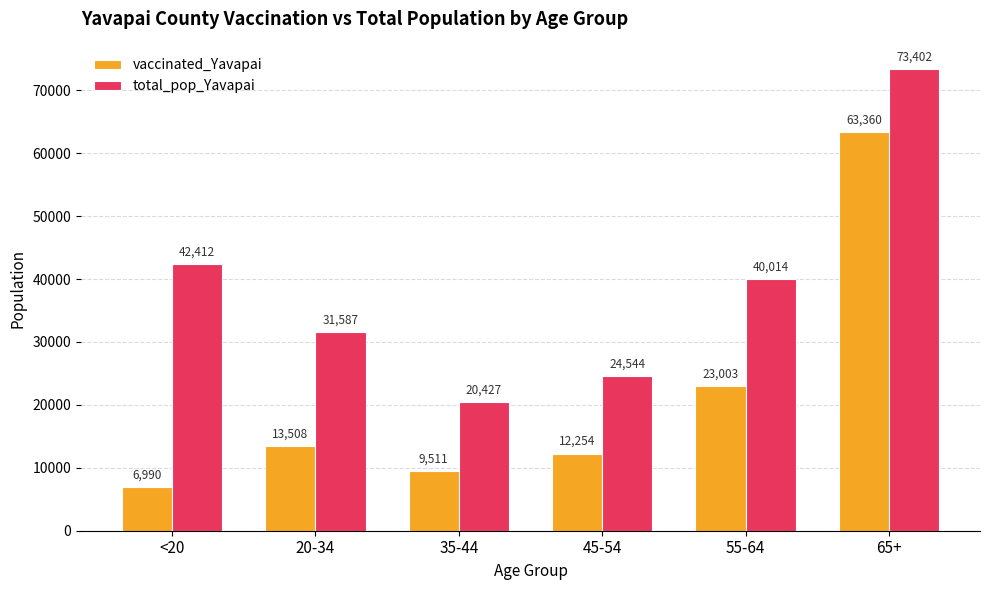

Where is total_pop_Yavapai nearest to the value 46914?

<20